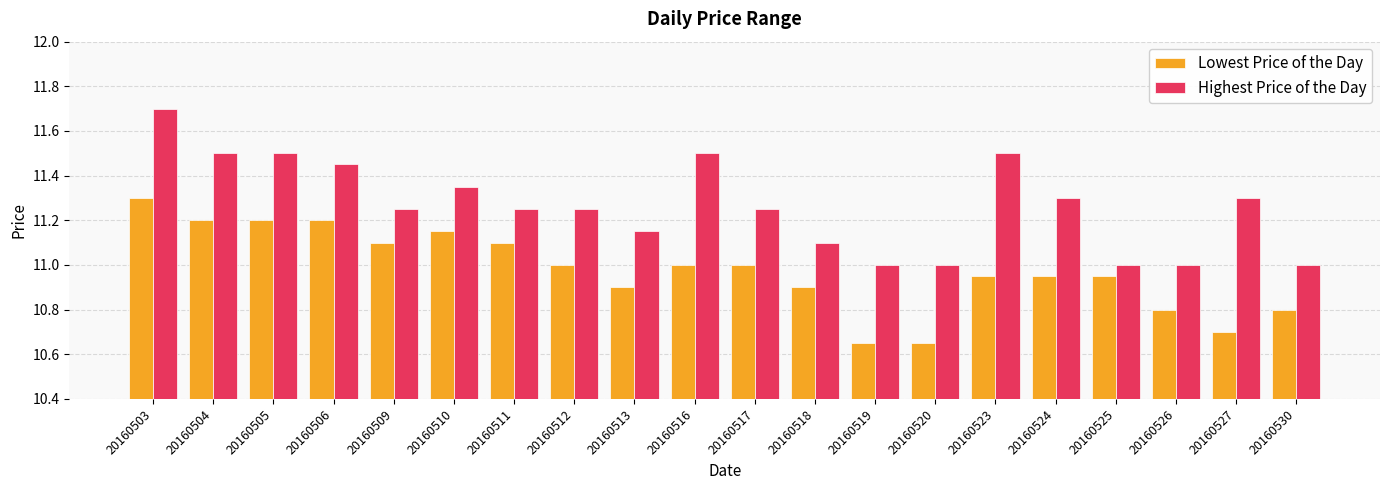

Which series has the widest spread of values?

Highest Price of the Day